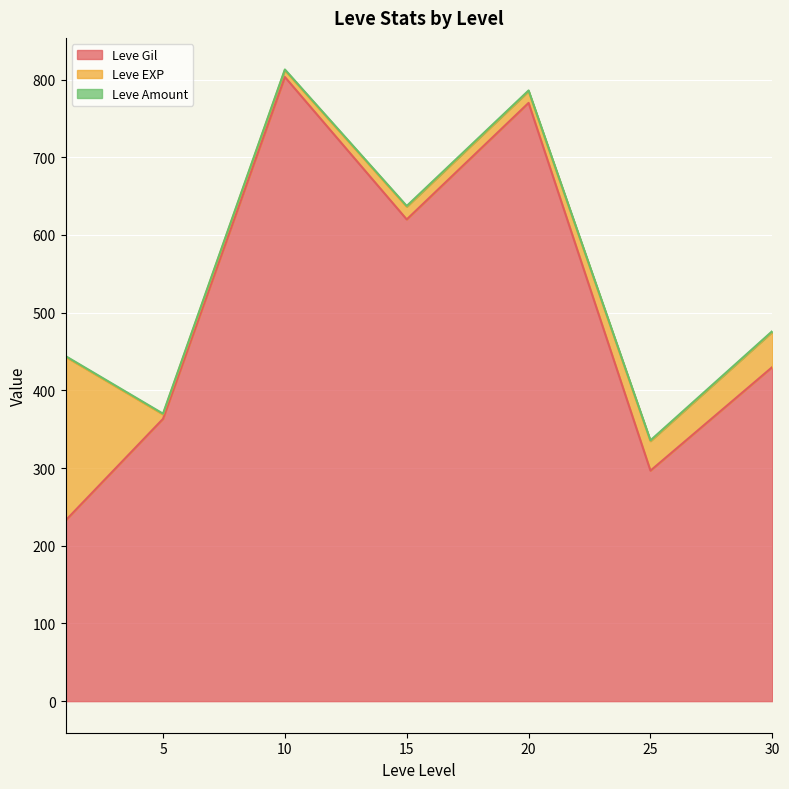

True or false: Leve Amount and Leve Gil intersect in this chart.

False